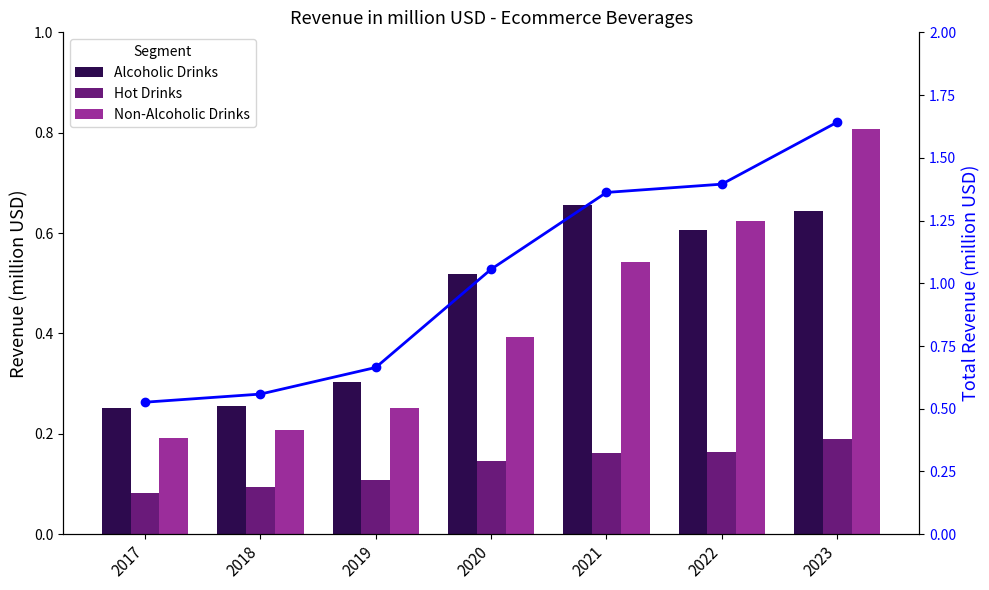

Does the chart contain stacked bars?

No